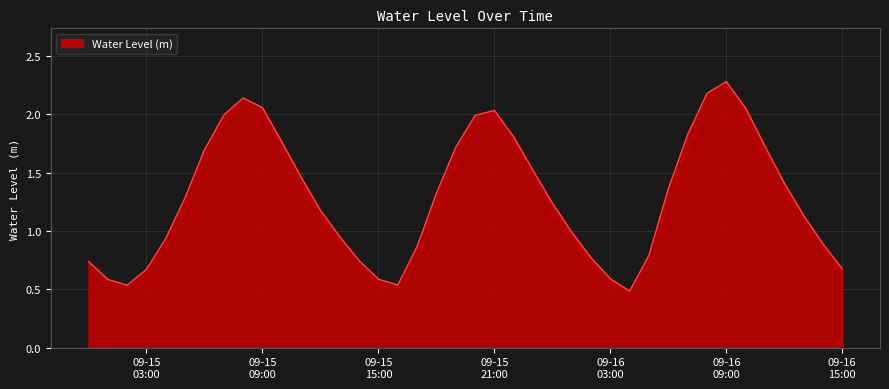

What is the greatest value displayed?

2.3